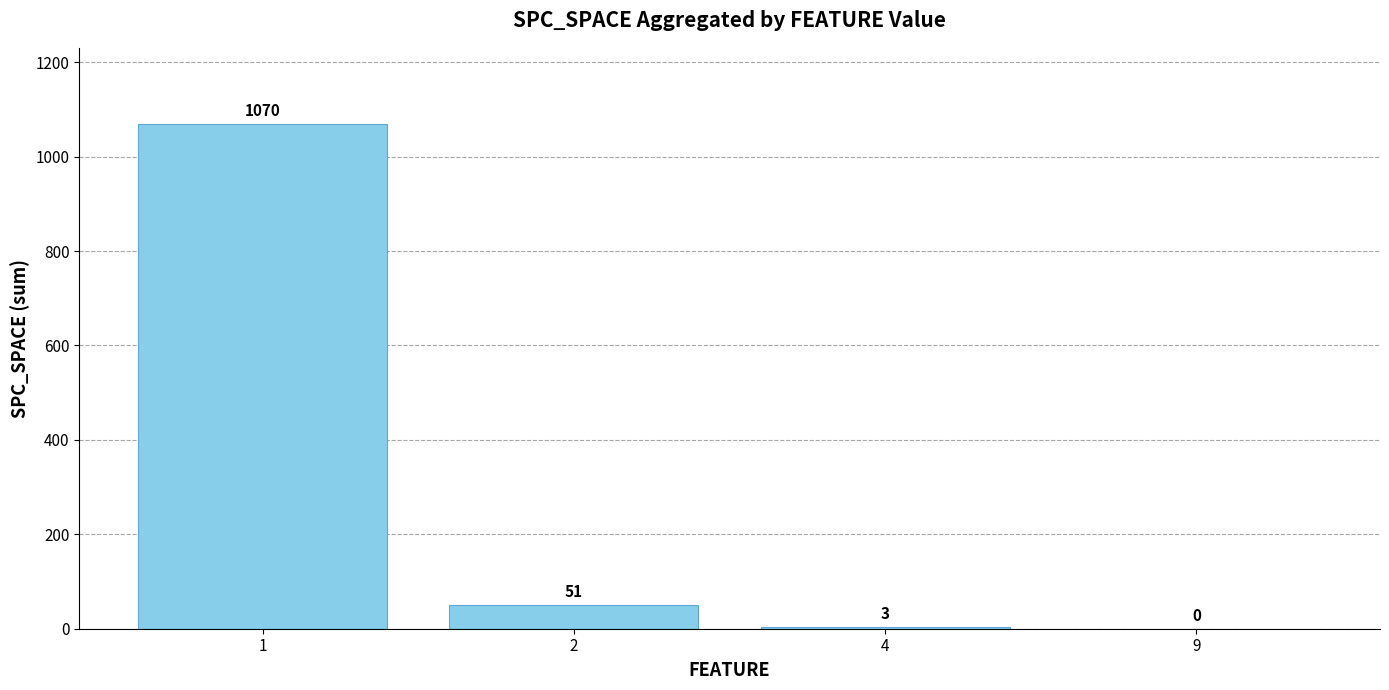

Between 1 and 2, which is larger?

1